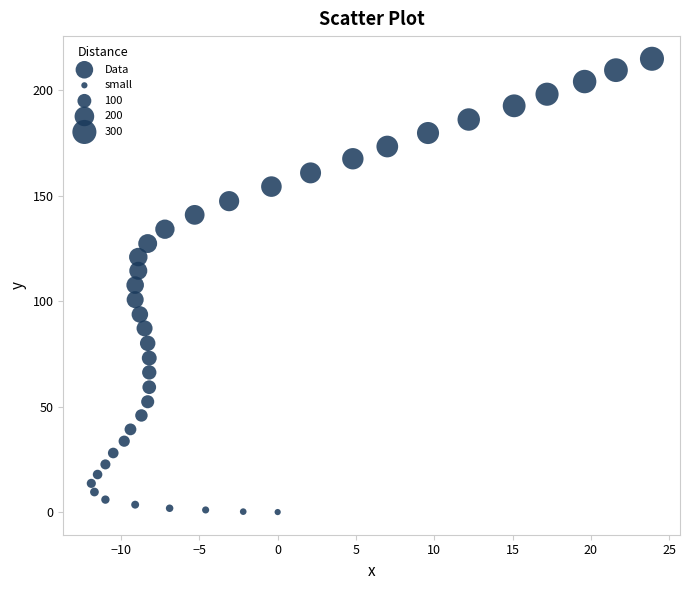

What is the range of X values (max minus min)?

35.8